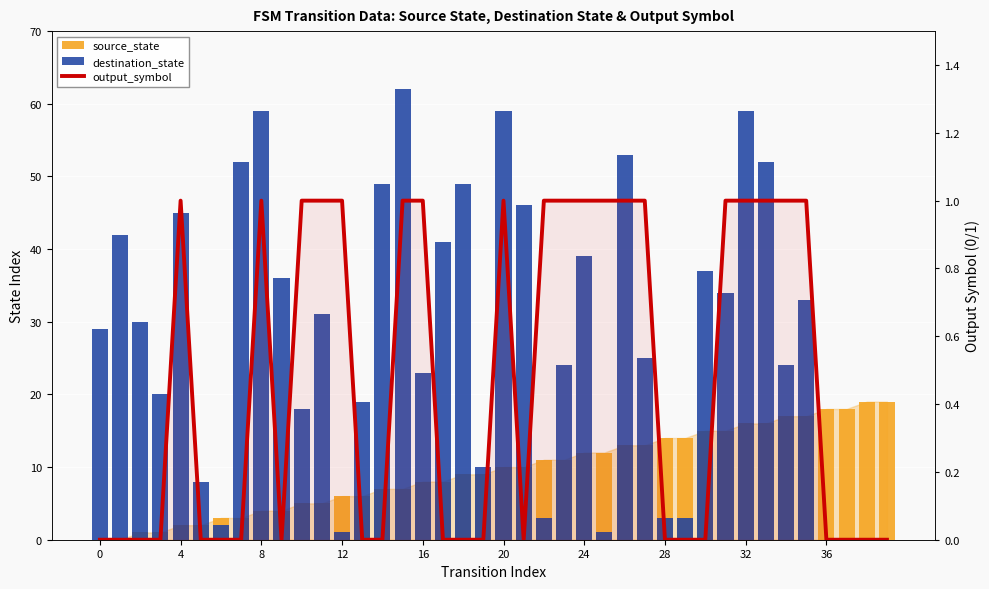

What is the difference between the second highest and second lowest values in the source_state series?

19